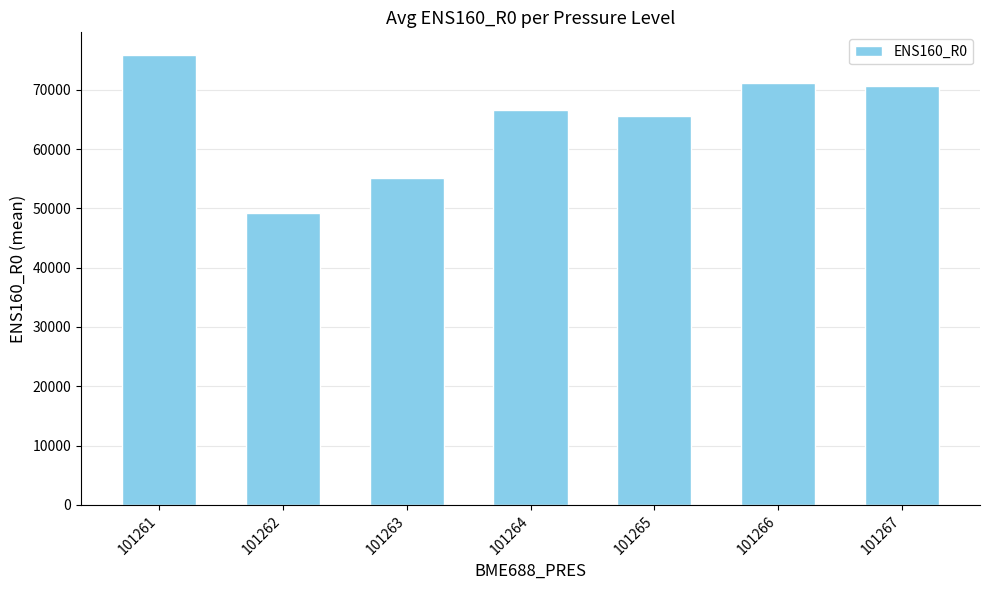

What is the value of the 7th bar from the left?

70602